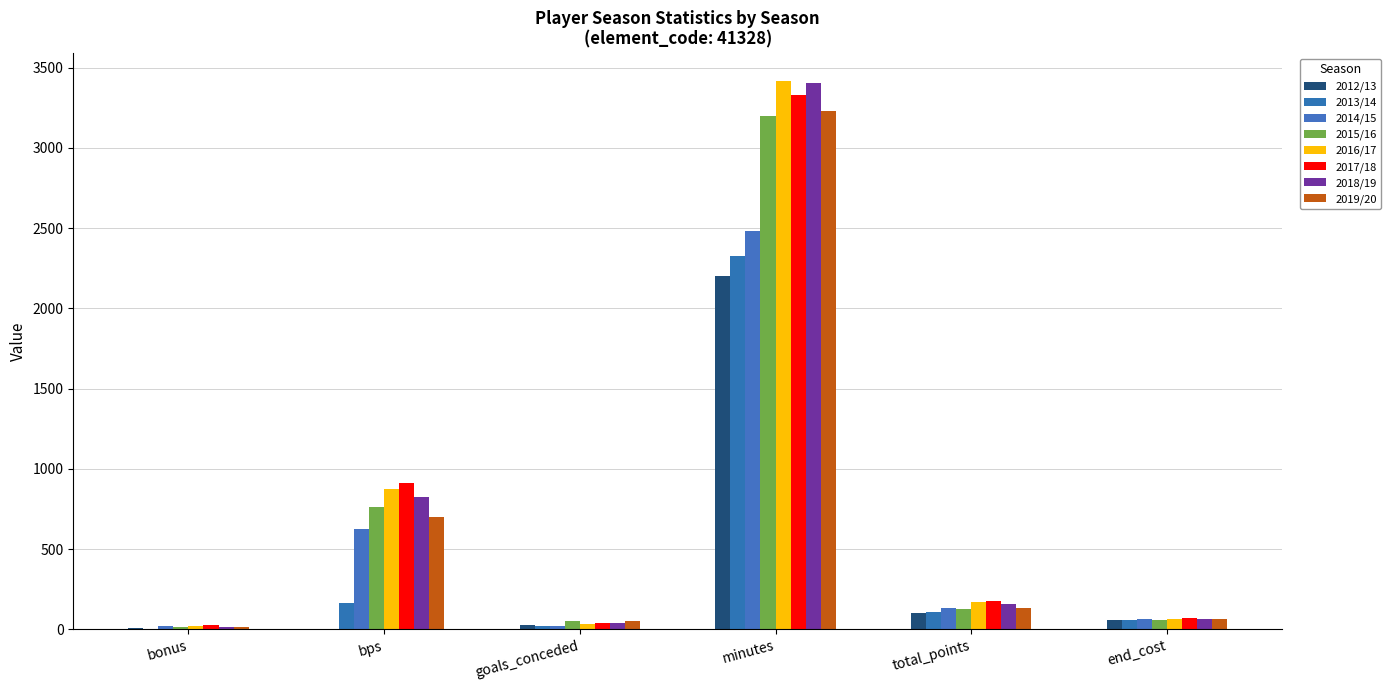

How many data points does each series have?

6